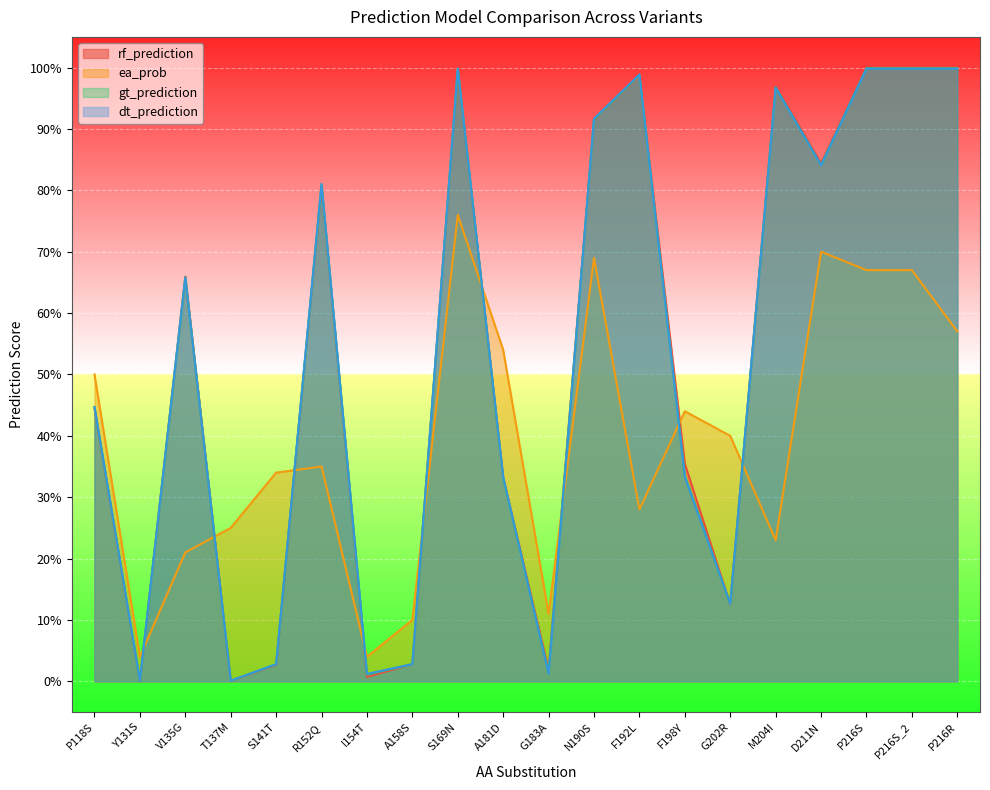

Reading left to right, transcribe all the data shown in this chart.

rf_prediction: 0.4	0.0	0.7	0.0	0.0	0.8	0.0	0.0	1.0	0.3	0.0	0.9	1.0	0.4	0.1	1.0	0.8	1.0	1.0	1.0
ea_prob: 0.5	0.0	0.2	0.2	0.3	0.3	0.0	0.1	0.8	0.5	0.1	0.7	0.3	0.4	0.4	0.2	0.7	0.7	0.7	0.6
gt_prediction: 0.4	0.0	0.7	0.0	0.0	0.8	0.0	0.0	1.0	0.3	0.0	0.9	1.0	0.3	0.1	1.0	0.8	1.0	1.0	1.0
dt_prediction: 0.4	0.0	0.7	0.0	0.0	0.8	0.0	0.0	1.0	0.3	0.0	0.9	1.0	0.3	0.1	1.0	0.8	1.0	1.0	1.0